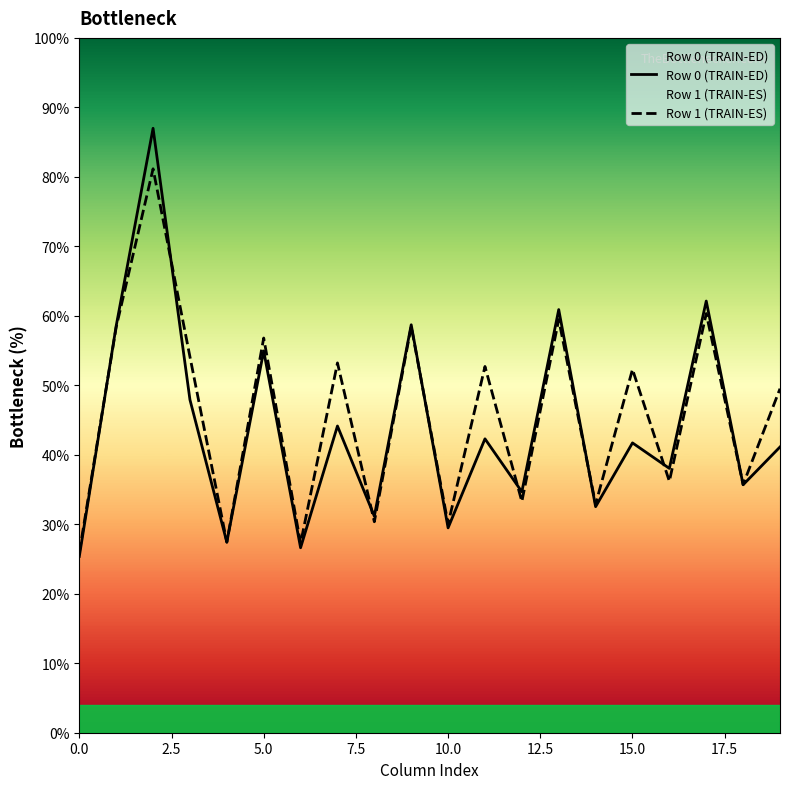

Count the number of categories in the chart.

20